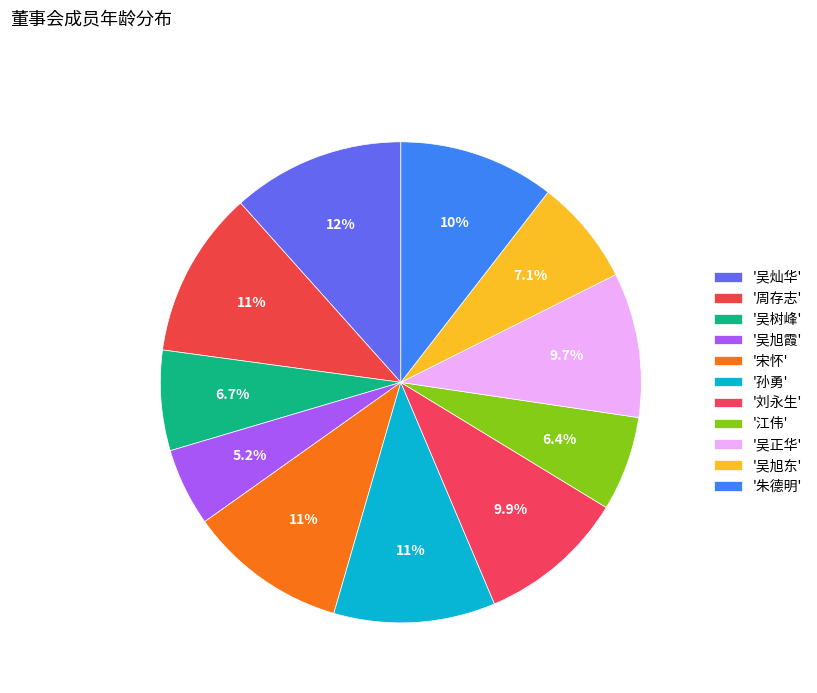

How many slices are in this pie chart?

11